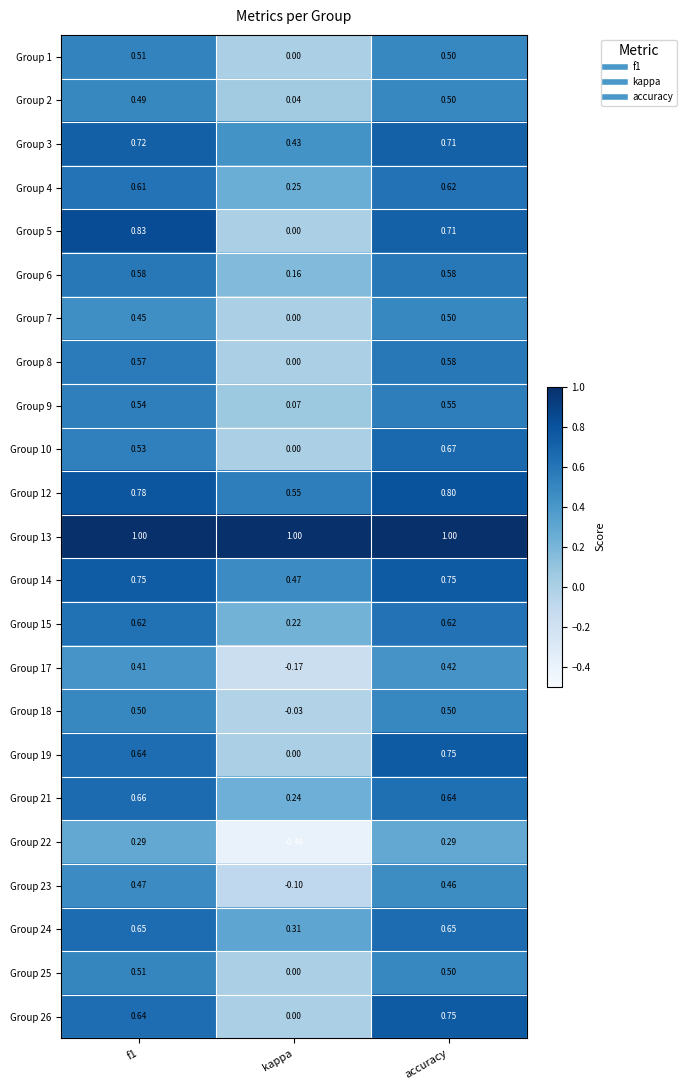

At which label is Group 2 closest to 0?

kappa